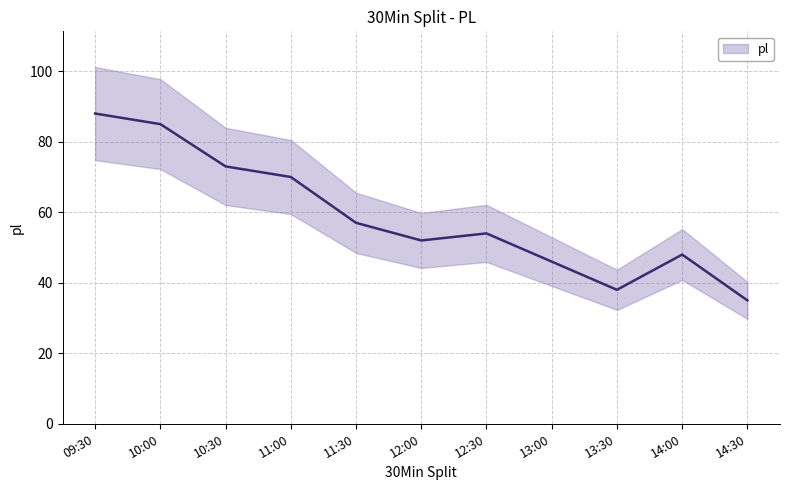

Read the value at 11:00.

70